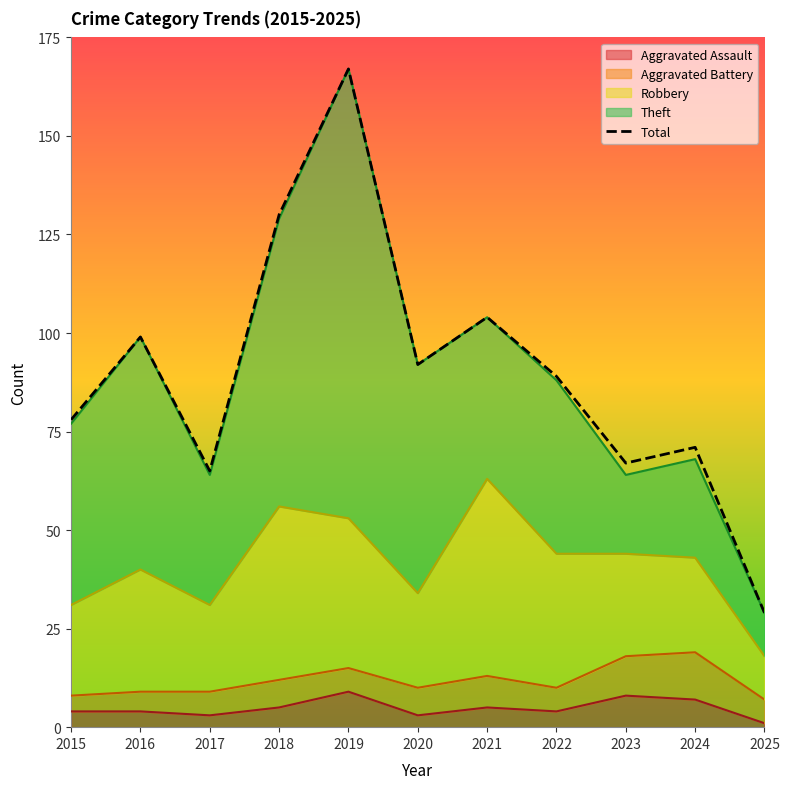

What is the average value?

90